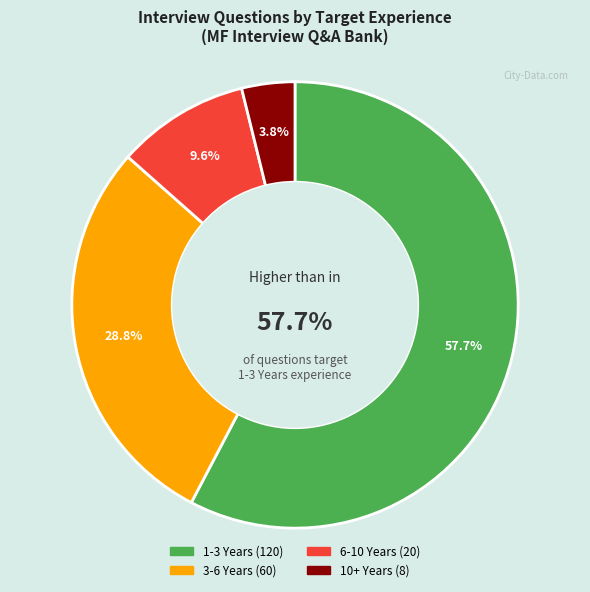

To the nearest percent, what is the combined percentage of 3-6 Years and 6-10 Years?

38%